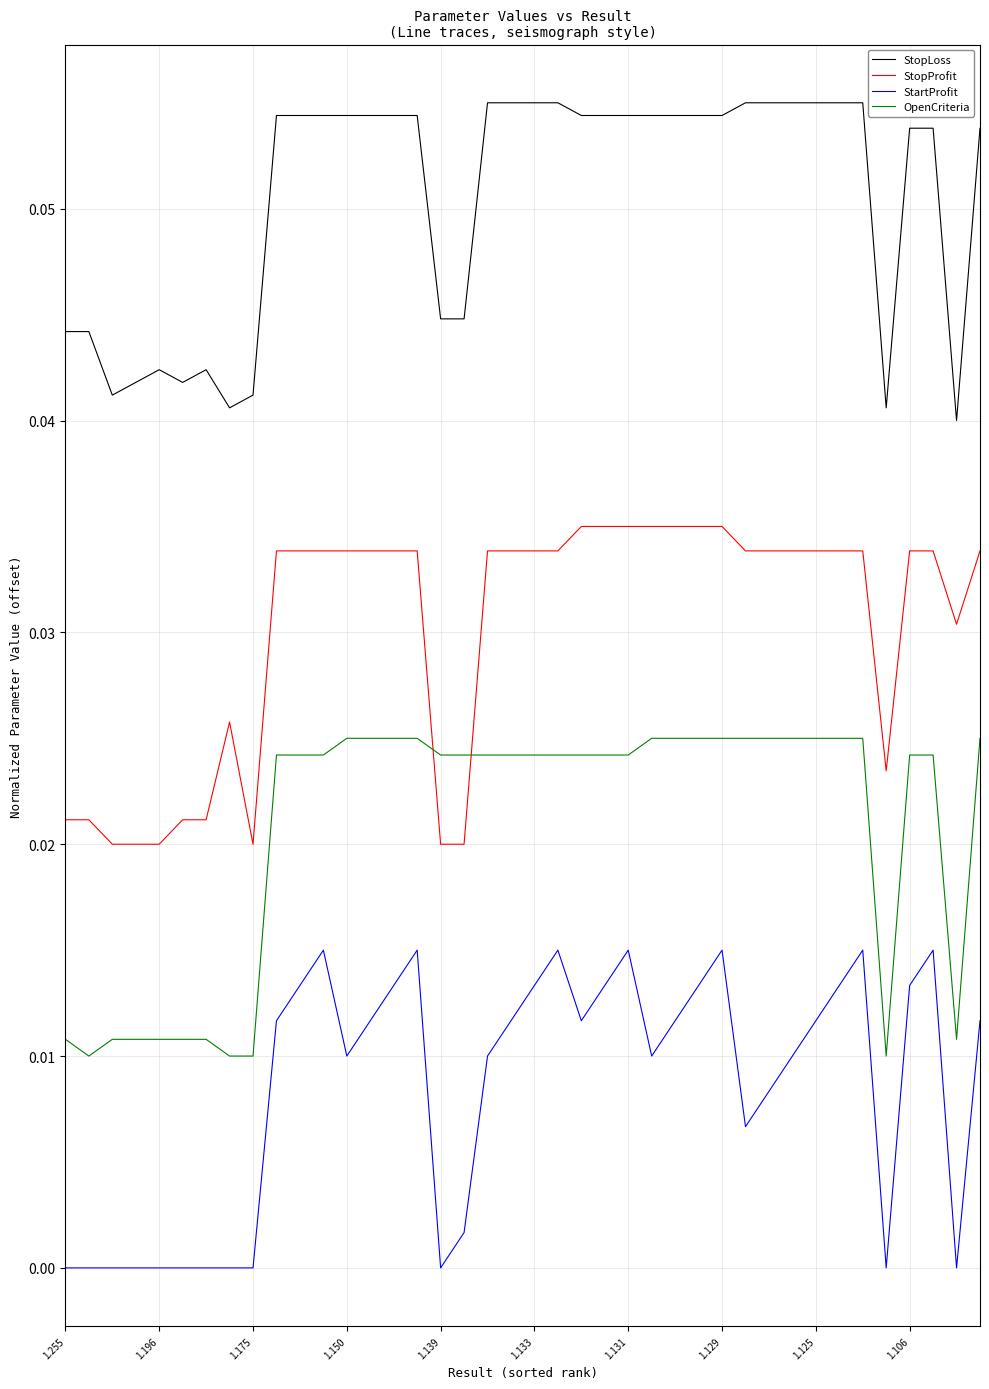

True or false: StopLoss and StopProfit cross at least once.

False